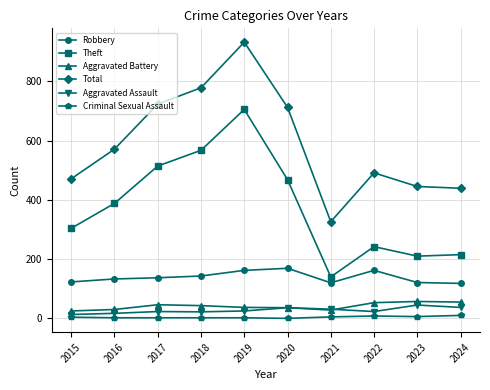

At which label does Total reach its peak?

2019